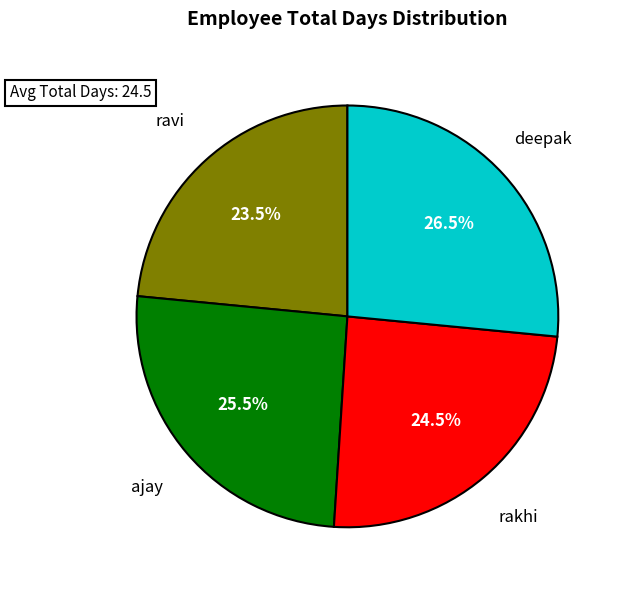

To the nearest percent, what is the combined percentage of deepak and ravi?

50%